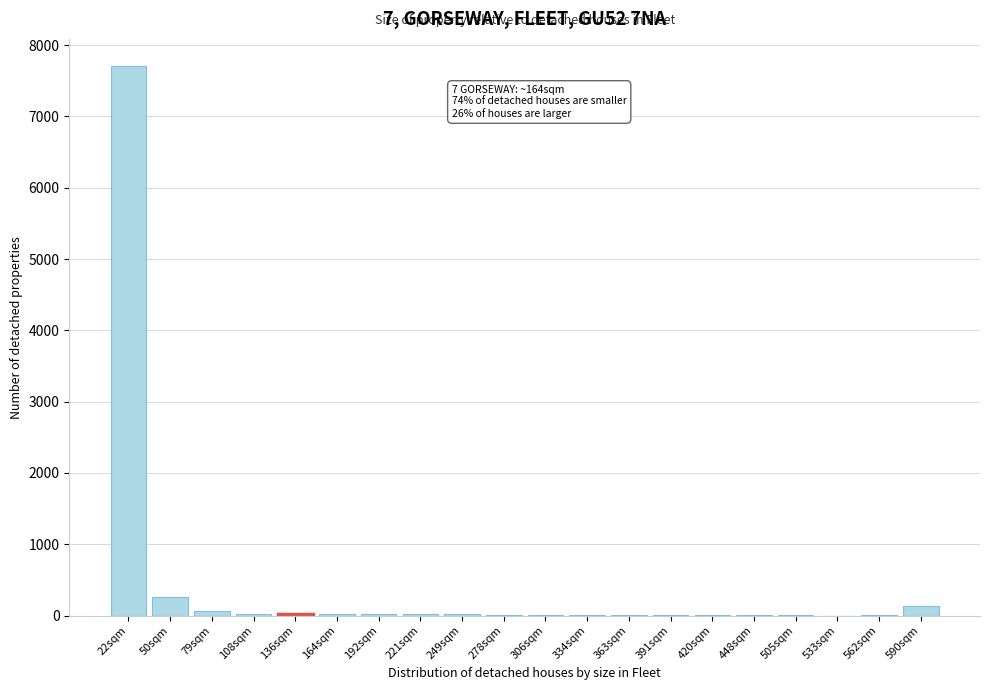

At which label is the value closest to 3852?

50sqm